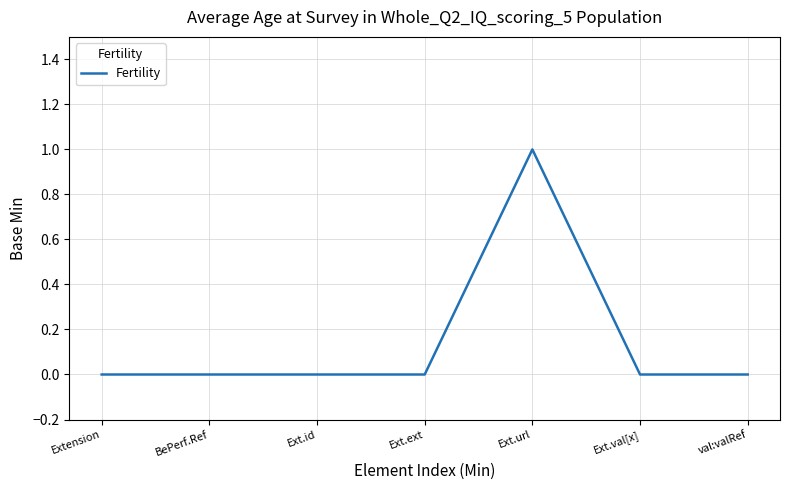

Is it true that the value at Ext.ext is 0?

True